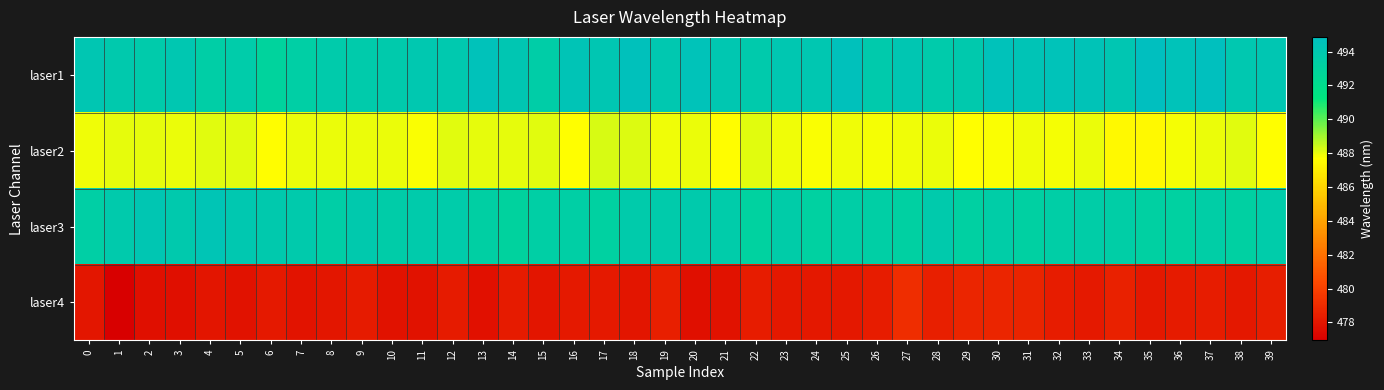

Which series changed the most between 6 and 36?

laser1